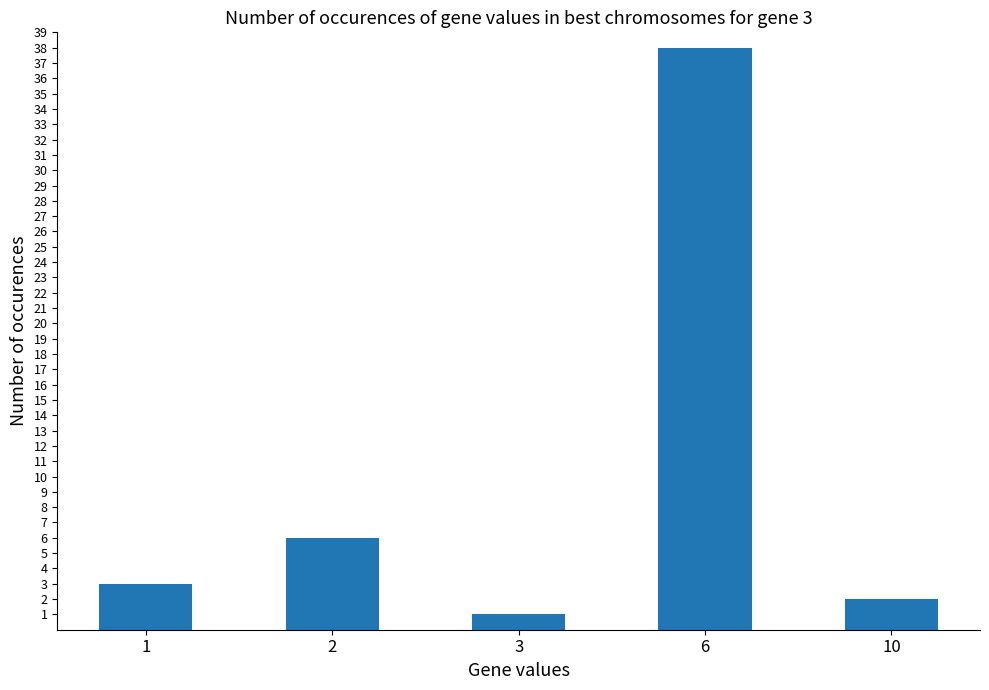

What is the difference between the second highest and second lowest values?

4